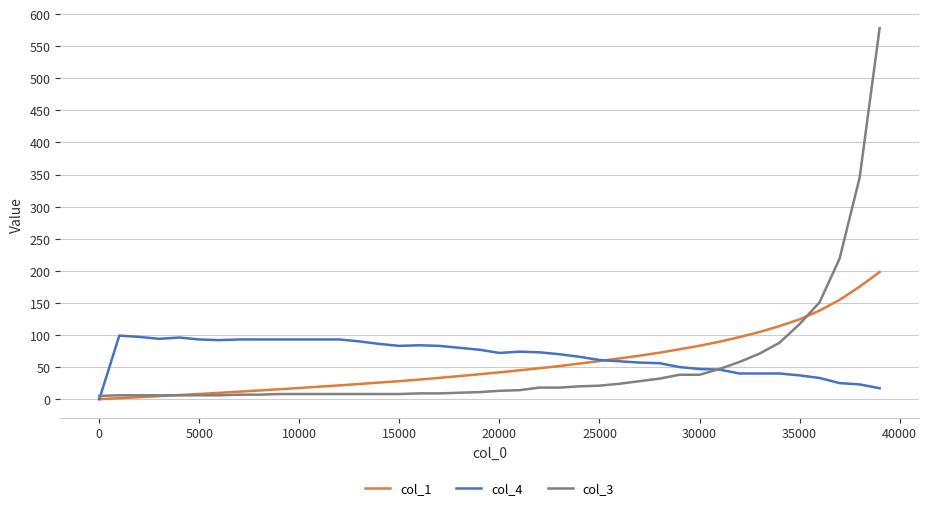

Rank the series by their maximum value, from lowest to highest.

col_4, col_1, col_3